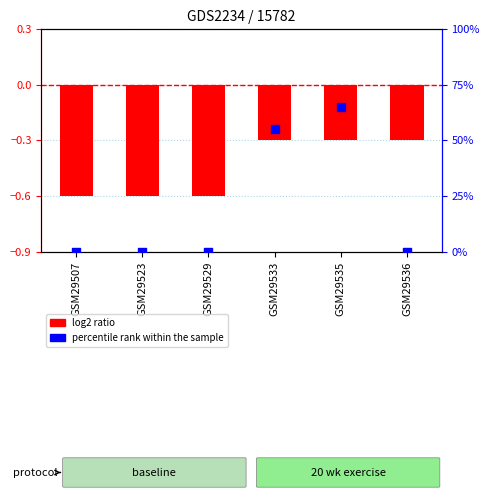

Which series reaches the minimum Y coordinate?

log2 ratio